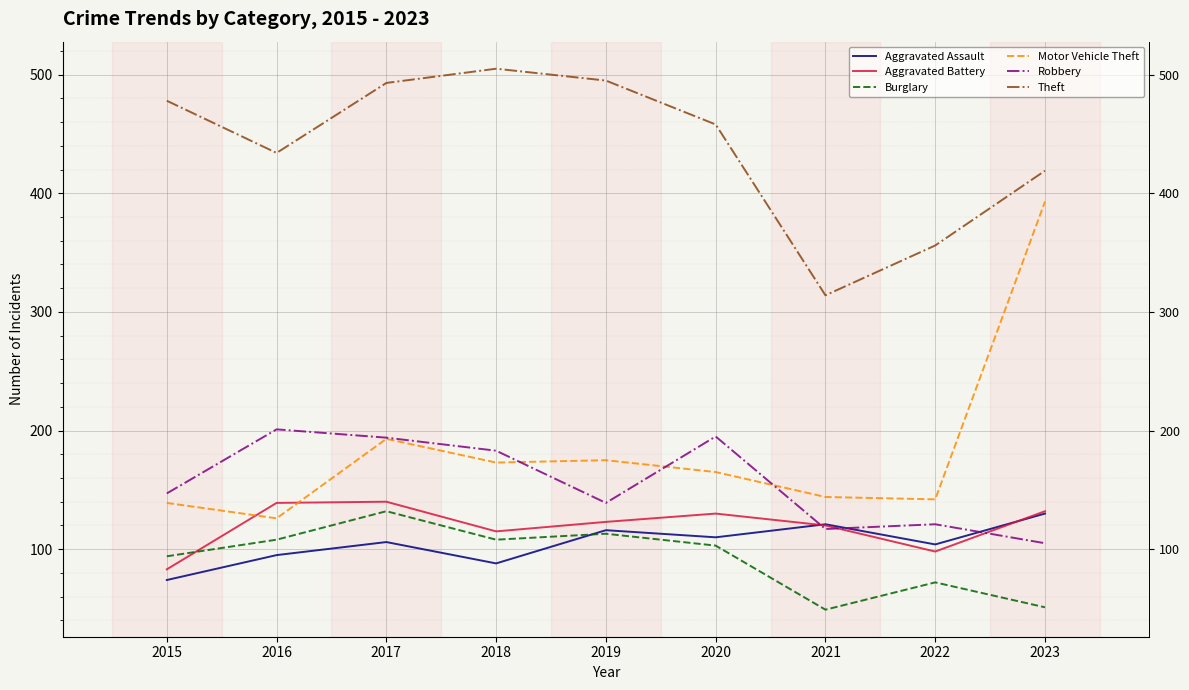

Is this an area chart (filled region under the line)?

No